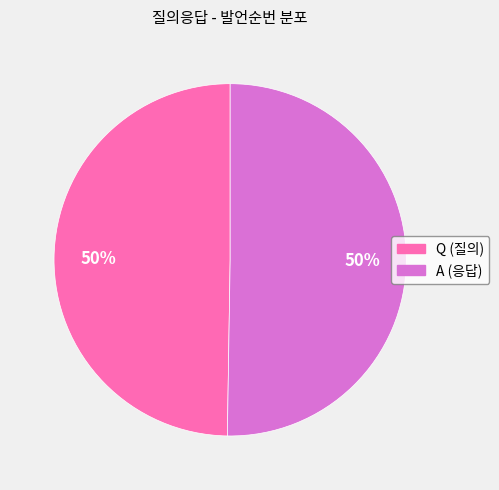

How many segments does this pie chart have?

2